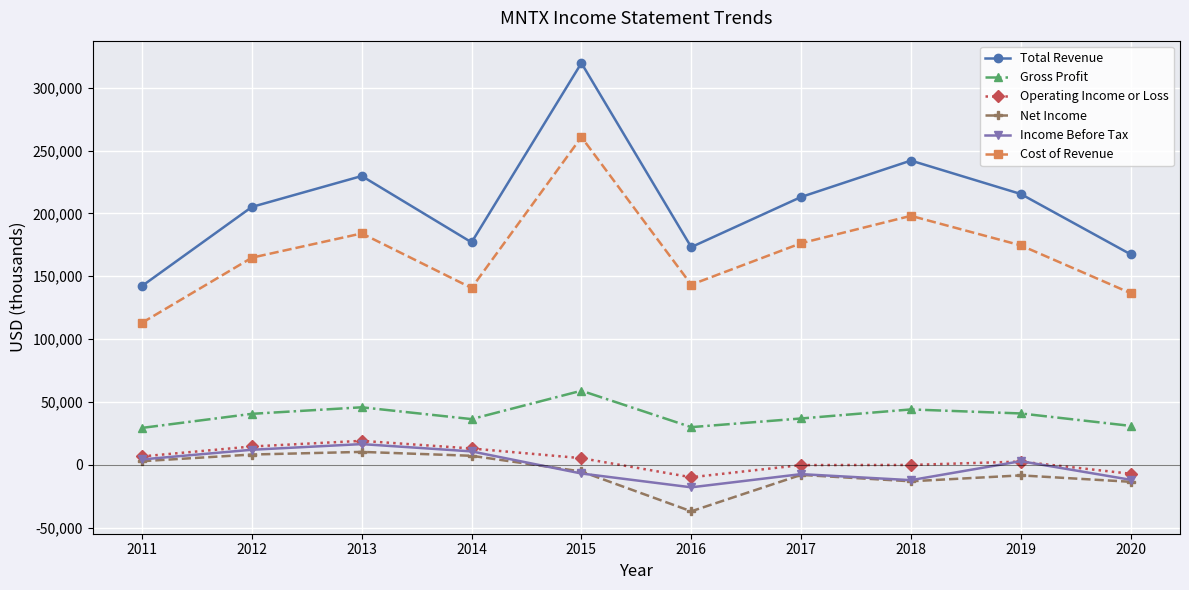

The value of Income Before Tax at 2014 is 10600. True or false?

True